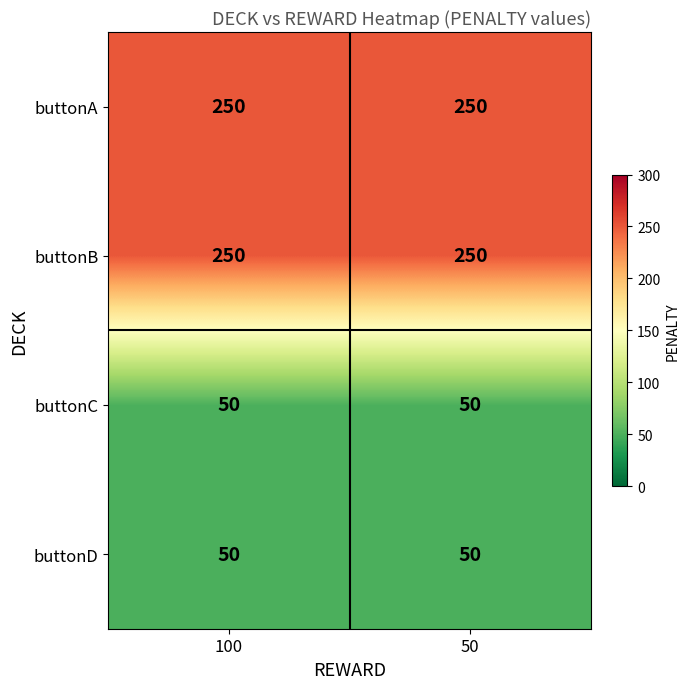

Is it true that buttonB equals 162 at 100?

False